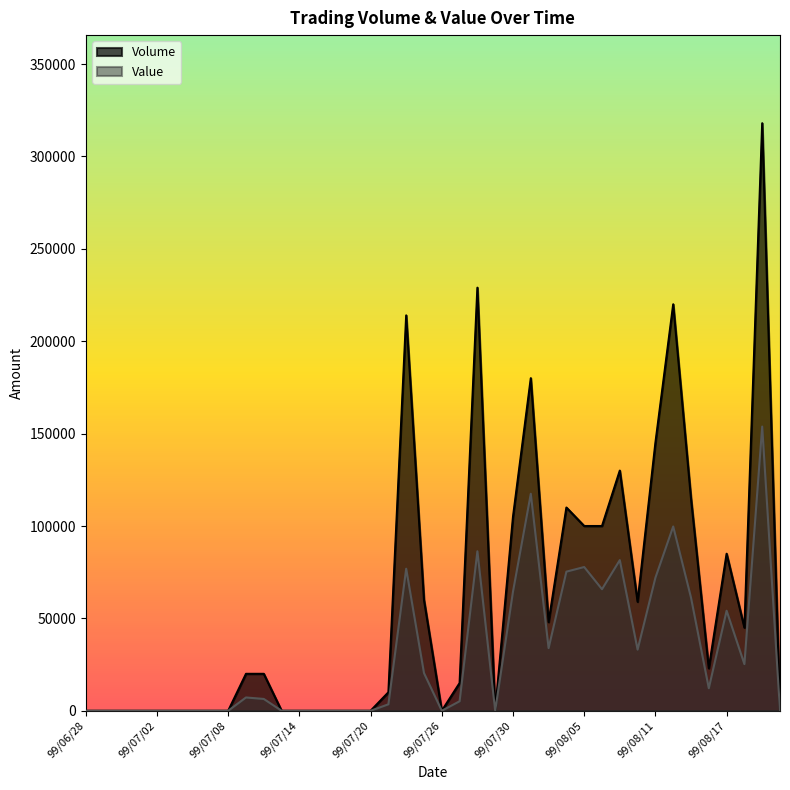

True or false: Volume and Value cross at least once.

False